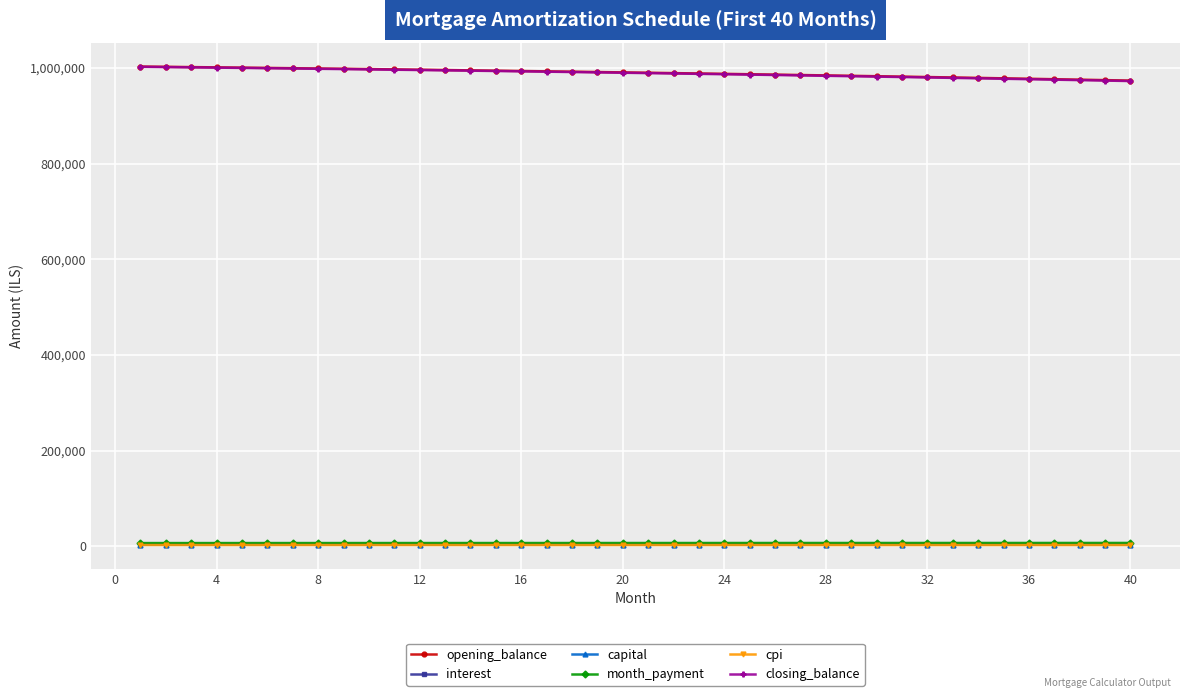

At how many categories does at least one series exceed 444101?

40